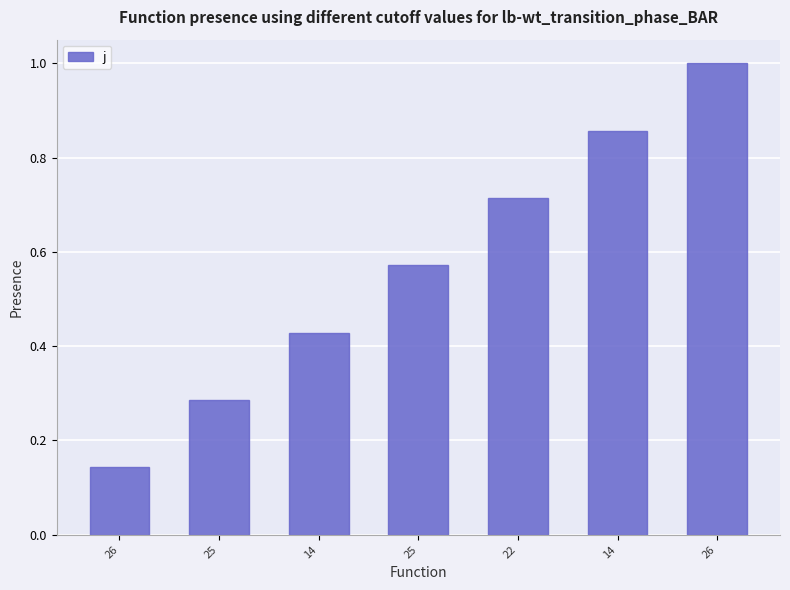

Which category has the lowest value across all series?

26